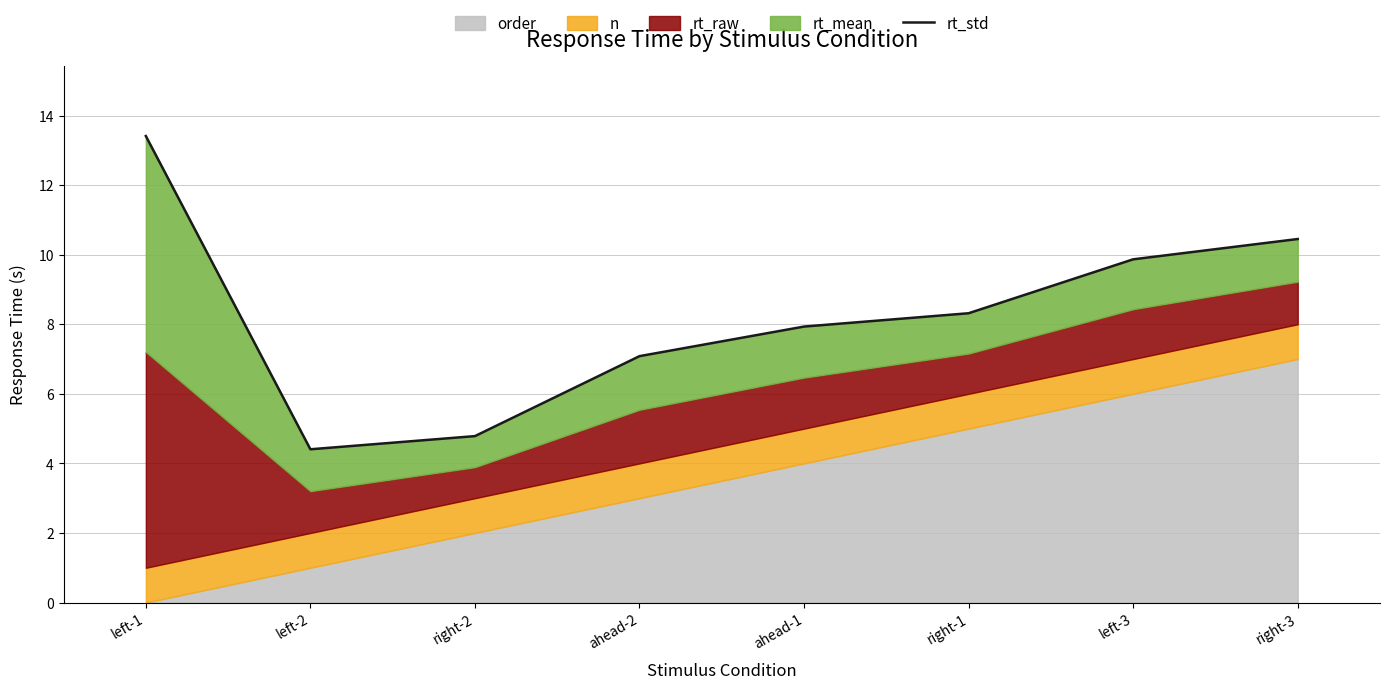

What is the maximum value shown in the chart?

13.4